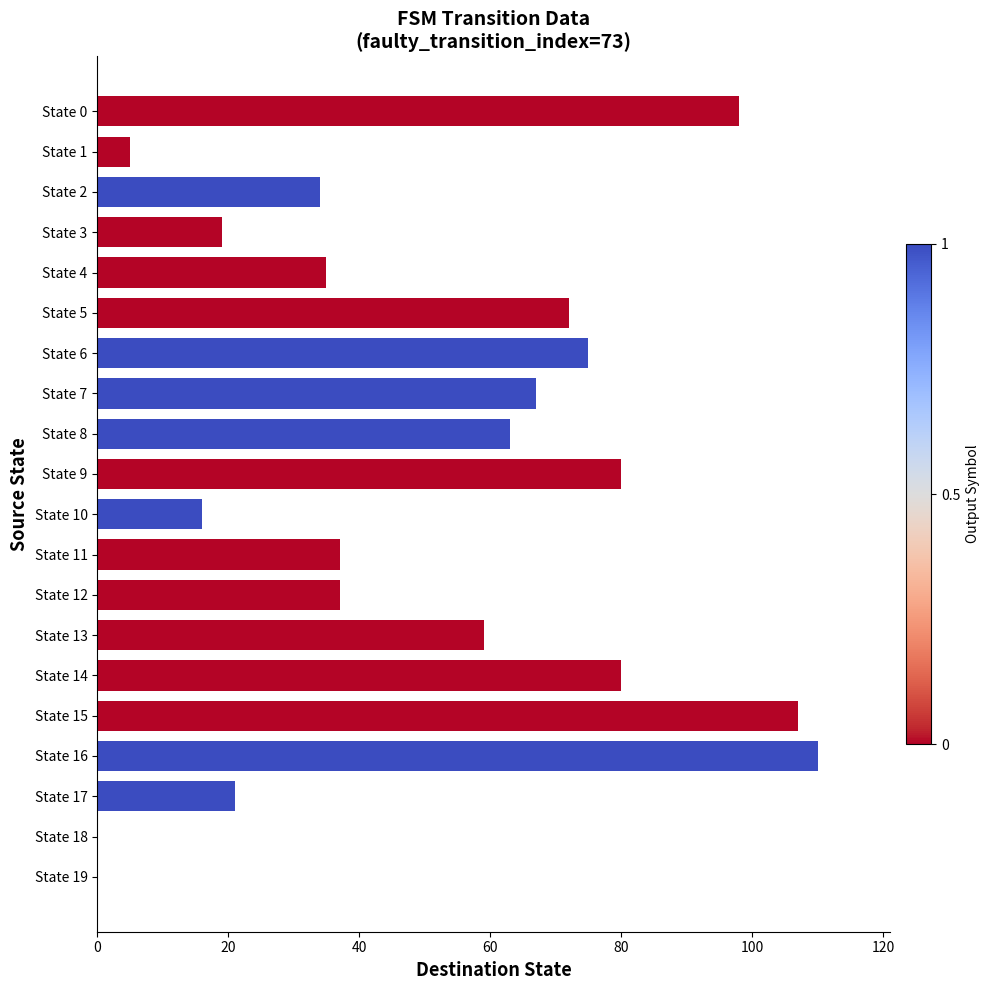

Which has a higher value, State 19 or State 13?

State 13